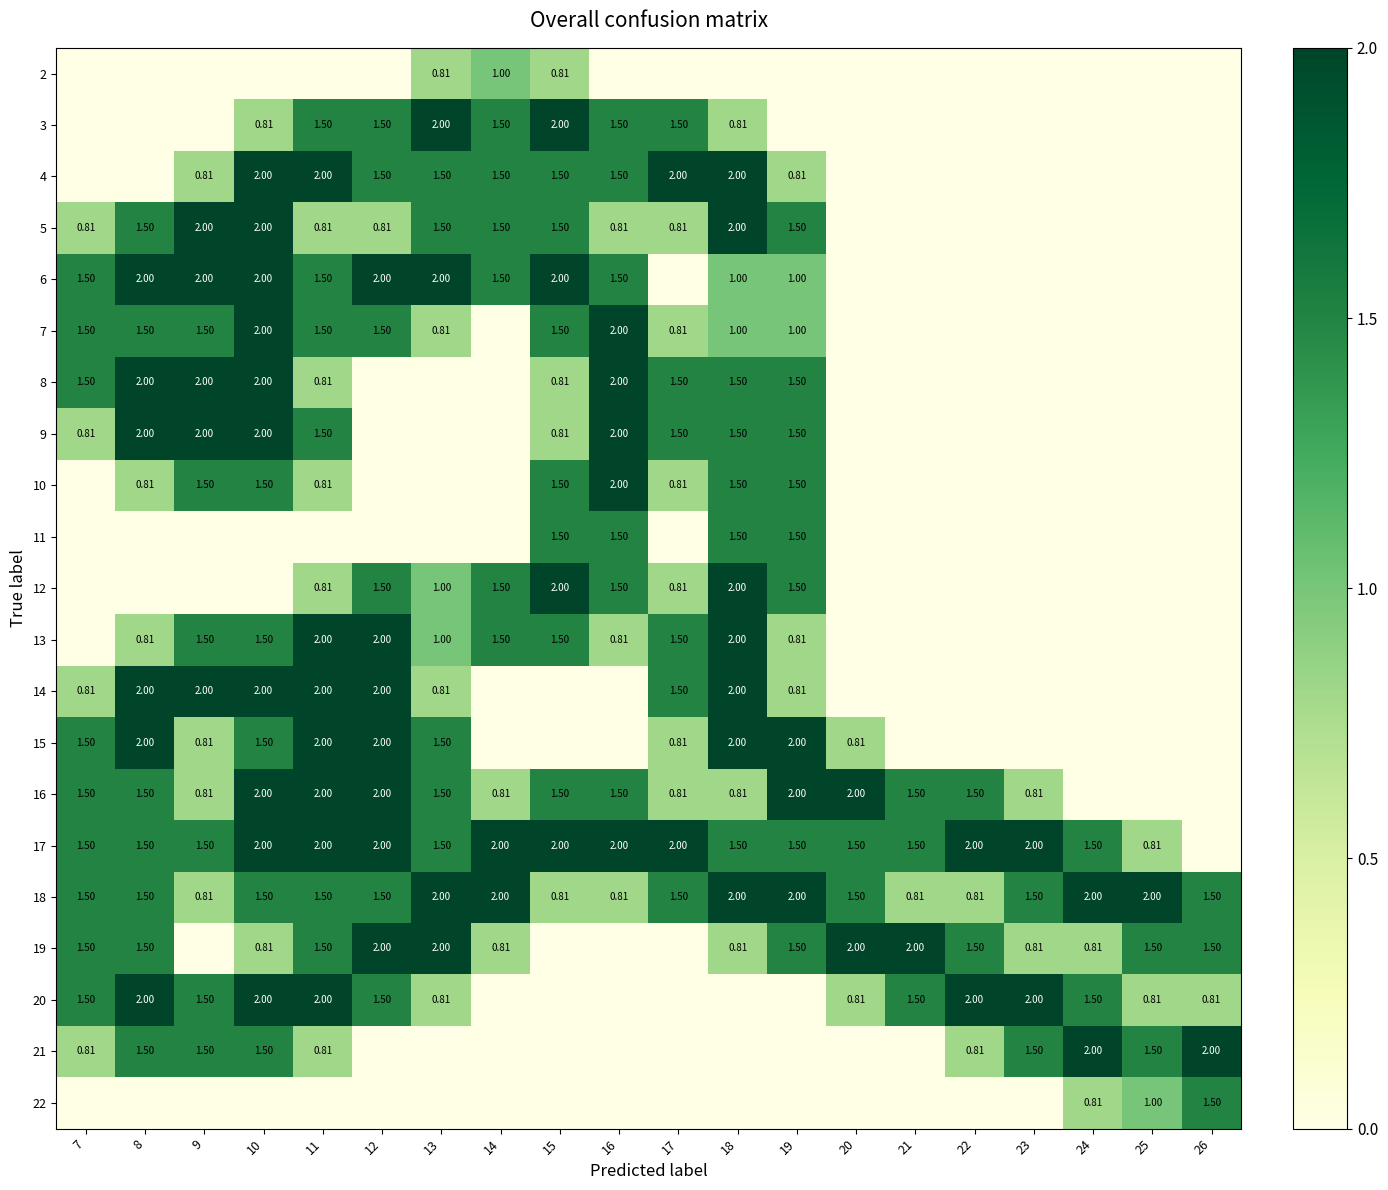

Is the value of 3 at 13 greater than the value of 17 at 20?

Yes